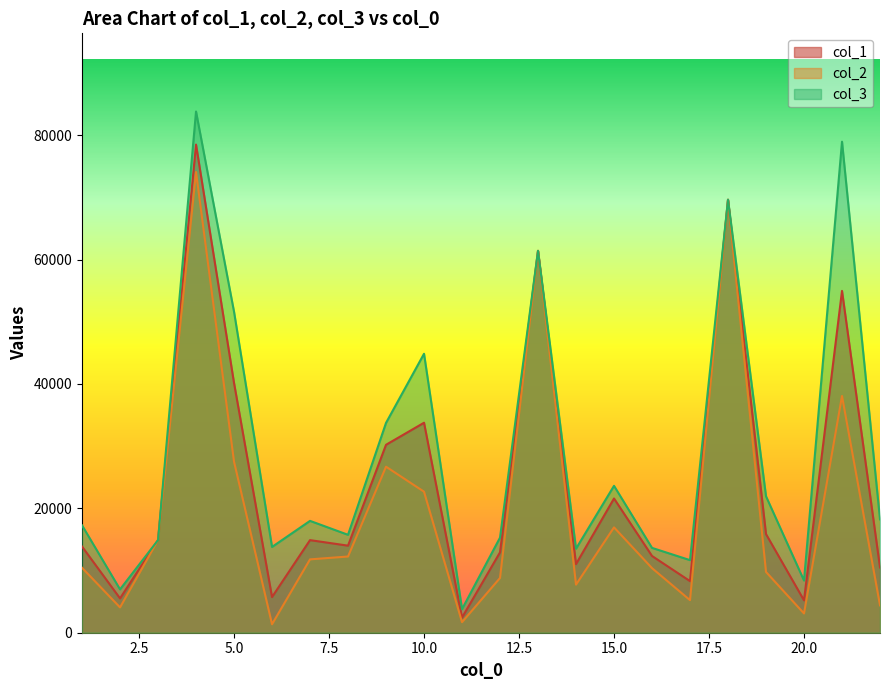

What are all the series names shown in the legend?

col_1, col_2, col_3